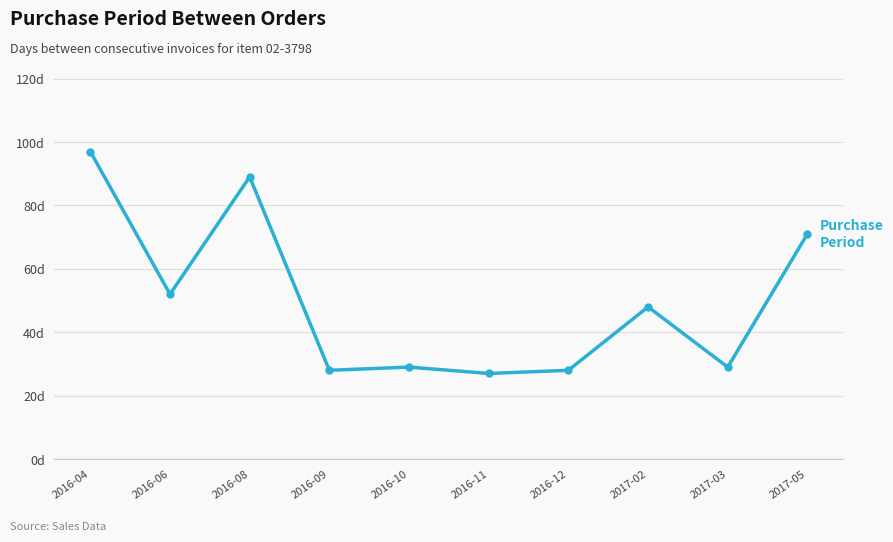

Does the chart have visible grid lines?

Yes